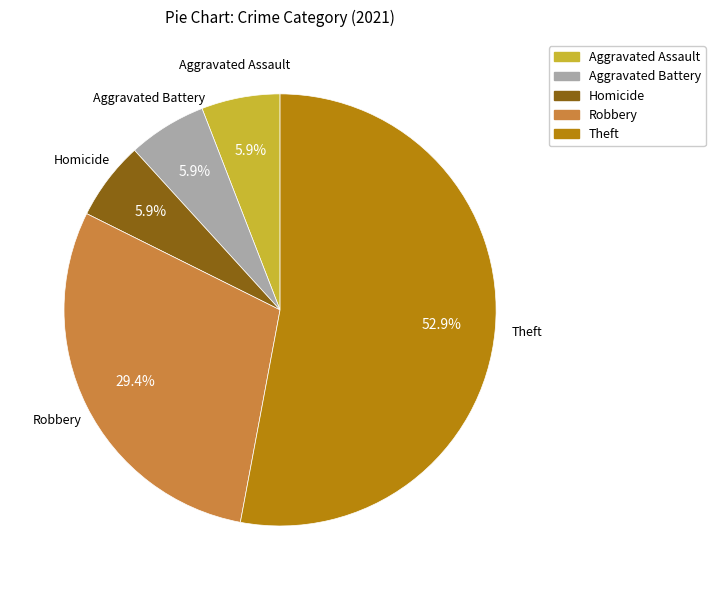

Which category accounts for the majority?

Theft